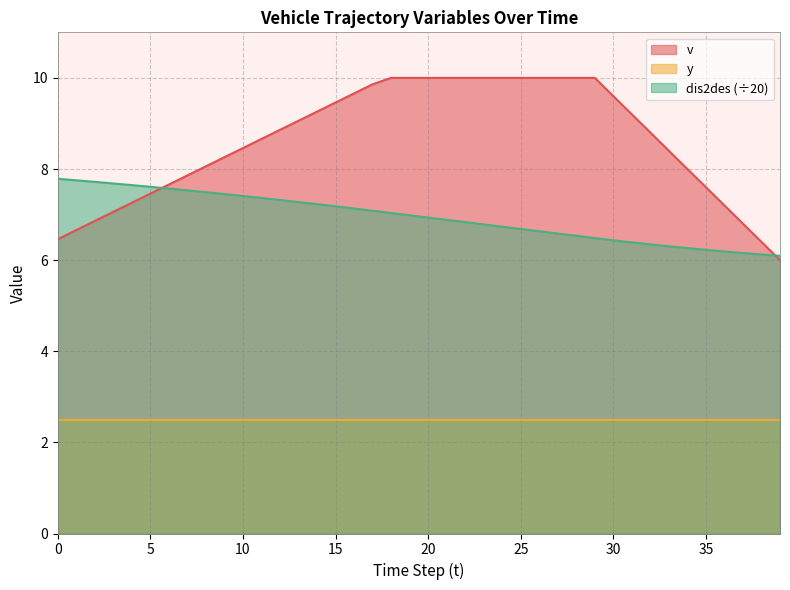

At which label is v closest to 8?

34